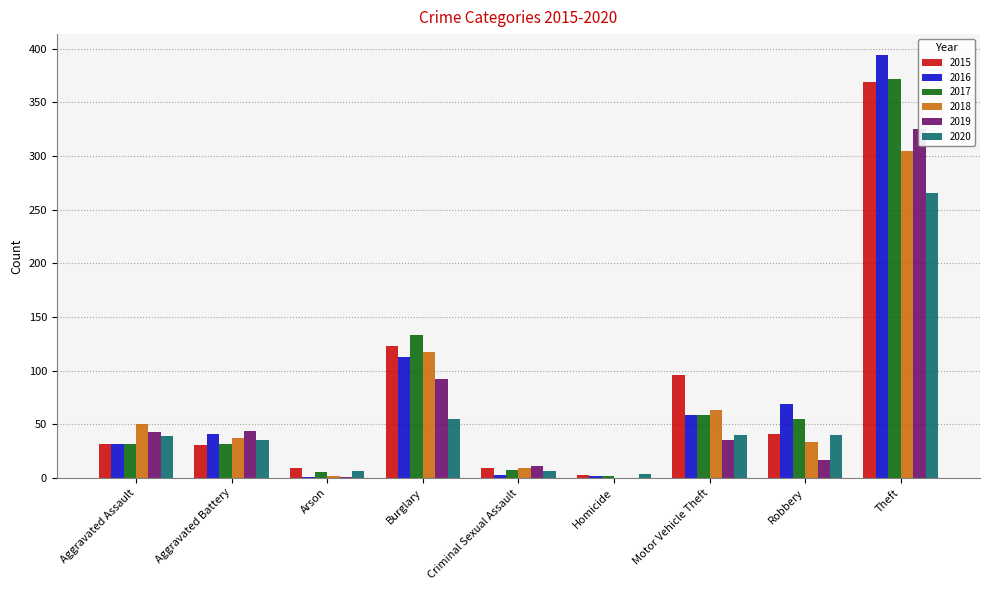

Count the number of data series in this chart.

6